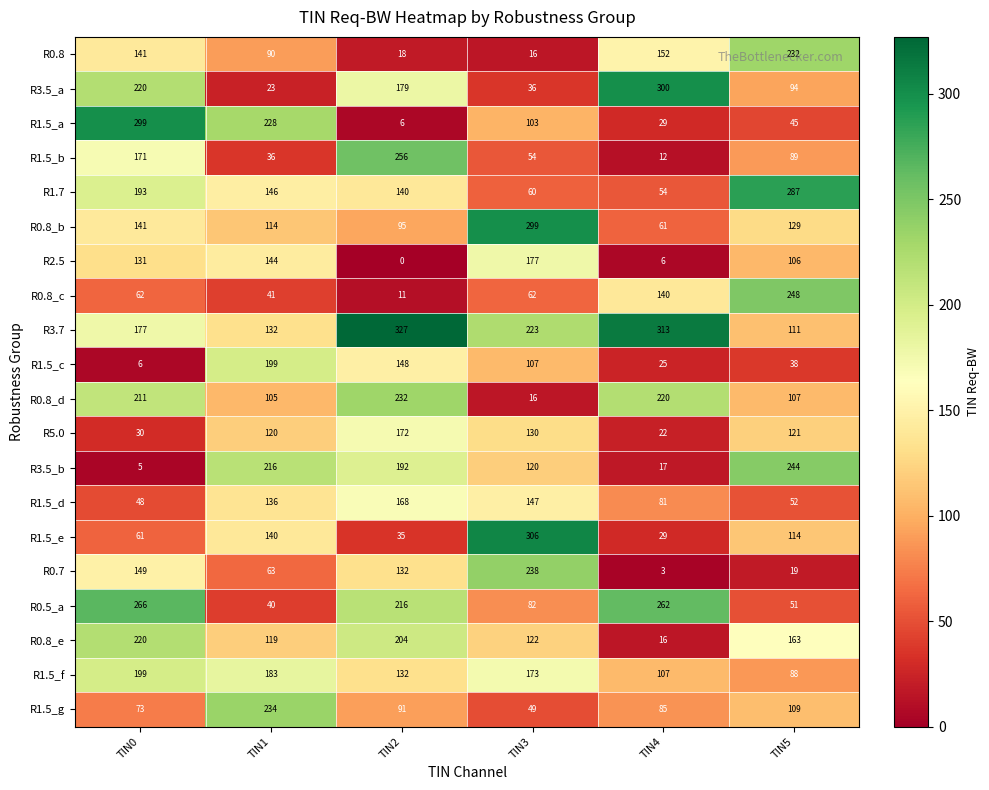

What is the difference between the second highest and minimum values in the R3.5_a series?

197